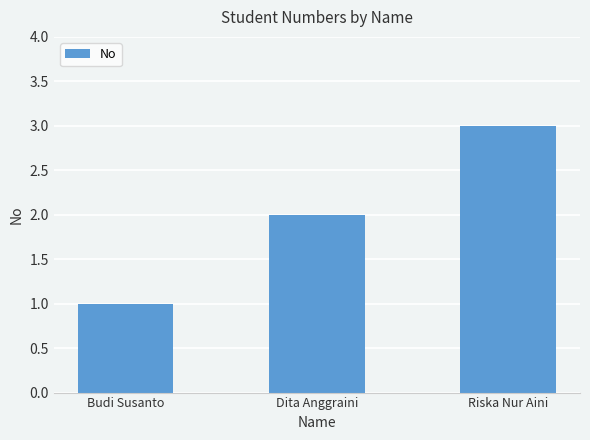

The value at Budi Susanto is 2. True or false?

False